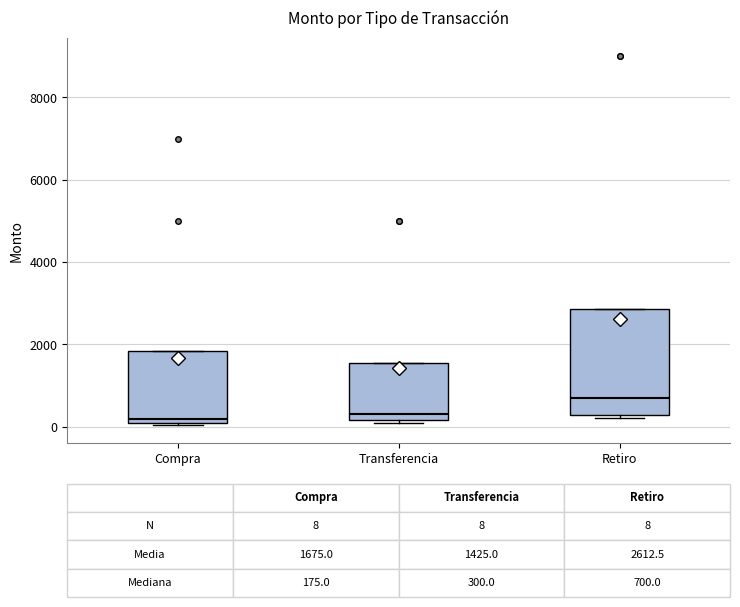

Which box is the tallest, from its lower edge to its upper edge?

Retiro